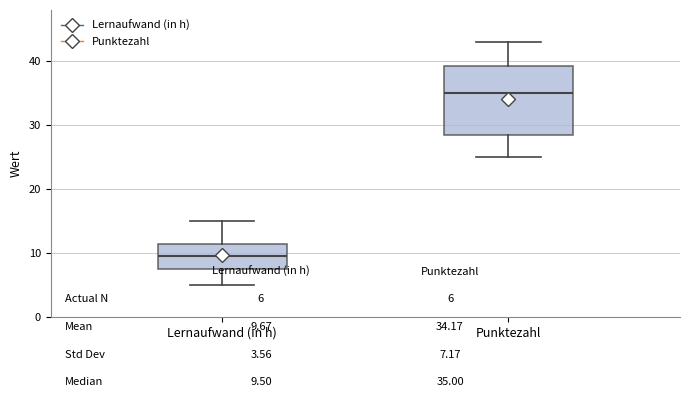

Comparing the boxes themselves (not the whiskers), which one is the tallest?

Punktezahl